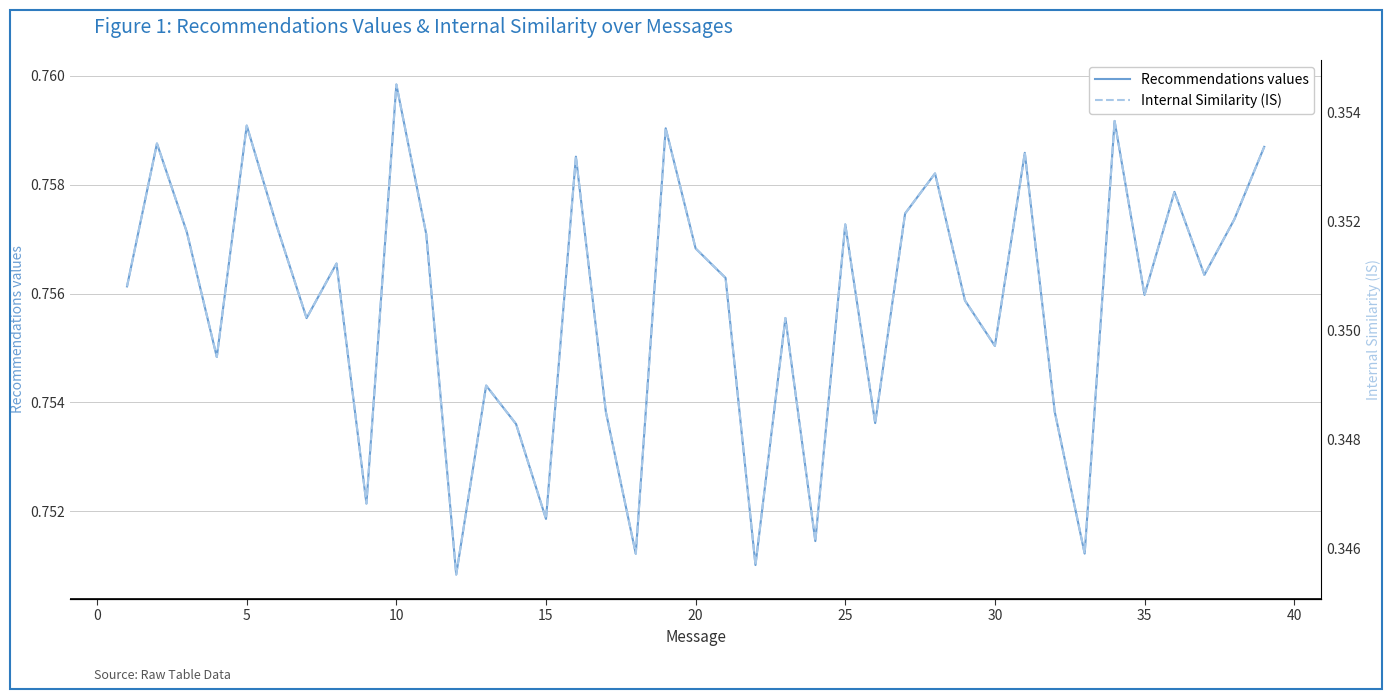

The value of Recommendations values at 25 is 1.2. True or false?

False